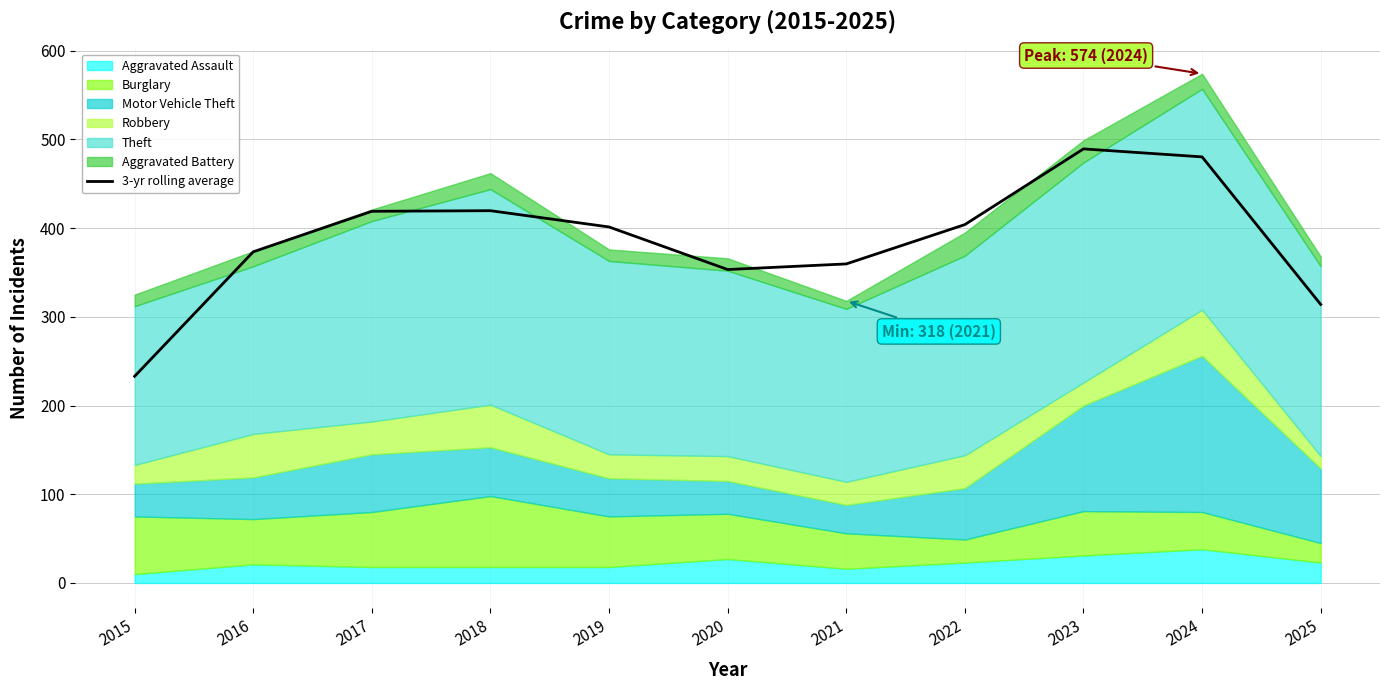

What is the ratio of the value at 2025 to the value at 2019?

0.8